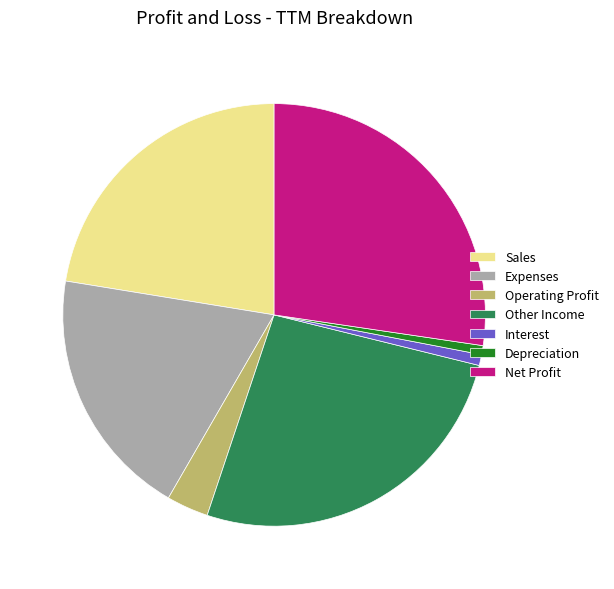

Is the sum of Expenses and Other Income greater than half?

No